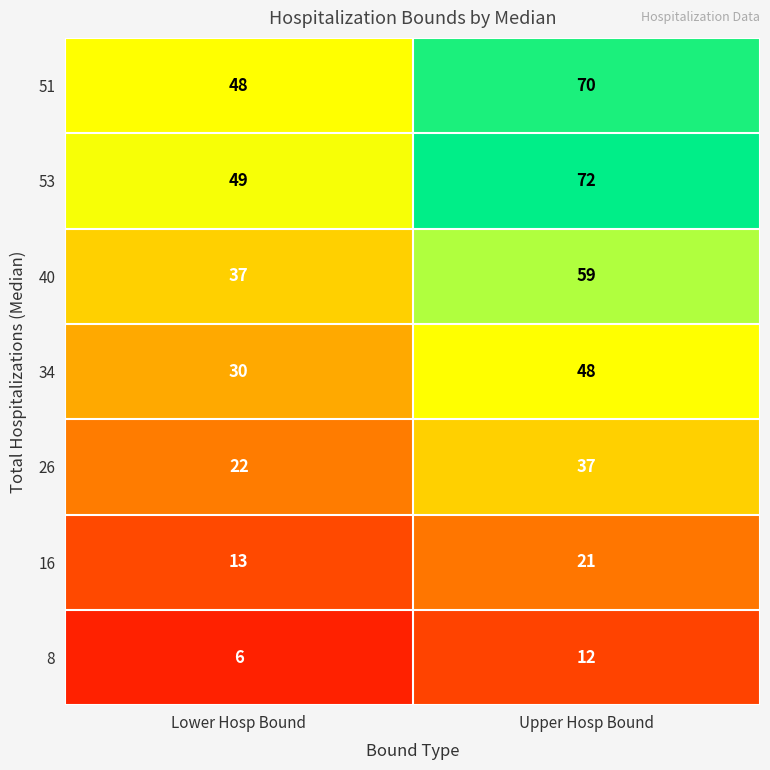

Reading left to right, list all the values displayed in this chart.

51: Lower Hosp Bound=48	Upper Hosp Bound=70
53: Lower Hosp Bound=49	Upper Hosp Bound=72
40: Lower Hosp Bound=37	Upper Hosp Bound=59
34: Lower Hosp Bound=30	Upper Hosp Bound=48
26: Lower Hosp Bound=22	Upper Hosp Bound=37
16: Lower Hosp Bound=13	Upper Hosp Bound=21
8: Lower Hosp Bound=6	Upper Hosp Bound=12